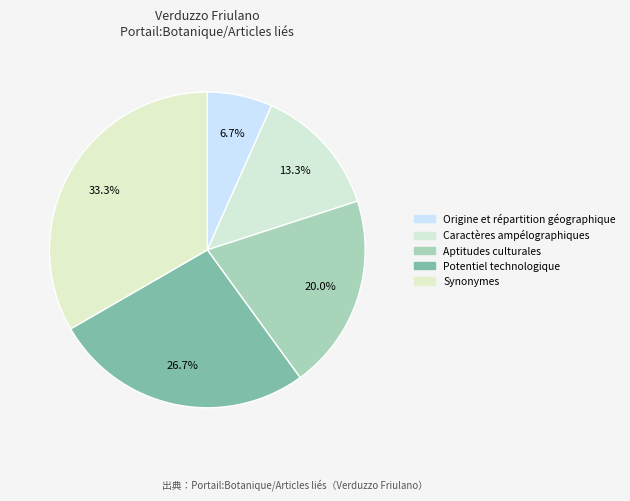

To the nearest percent, what percentage of the pie is Origine et répartition géographique?

7%